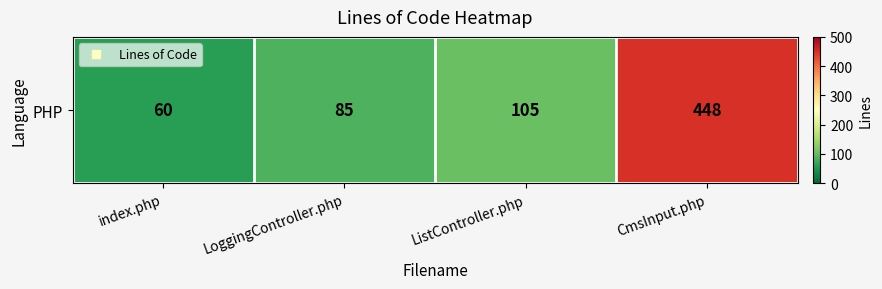

True or false: the data shows 123 at LoggingController.php.

False